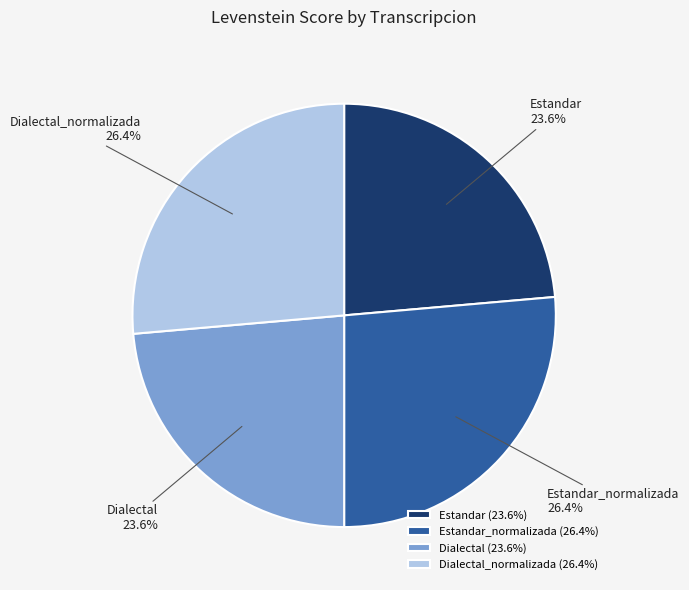

Does Dialectal represent more than half of the total?

No